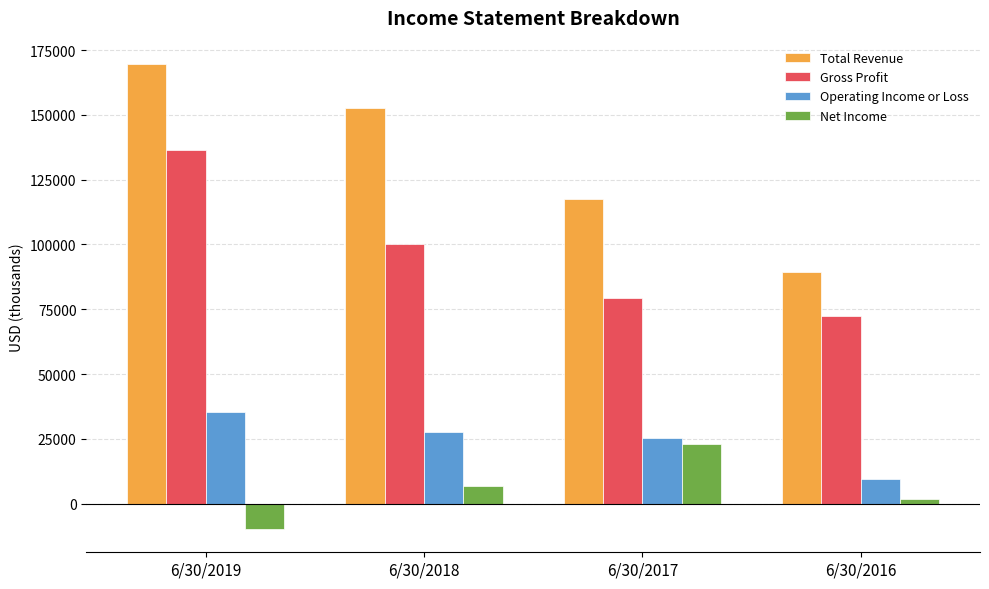

Reading left to right, list all the values displayed in this chart.

Total Revenue: 169696	152560	117580	89284
Gross Profit: 136499	100208	79502	72548
Operating Income or Loss: 35183	27441	25371	9388
Net Income: -9819	6639	22999	1756